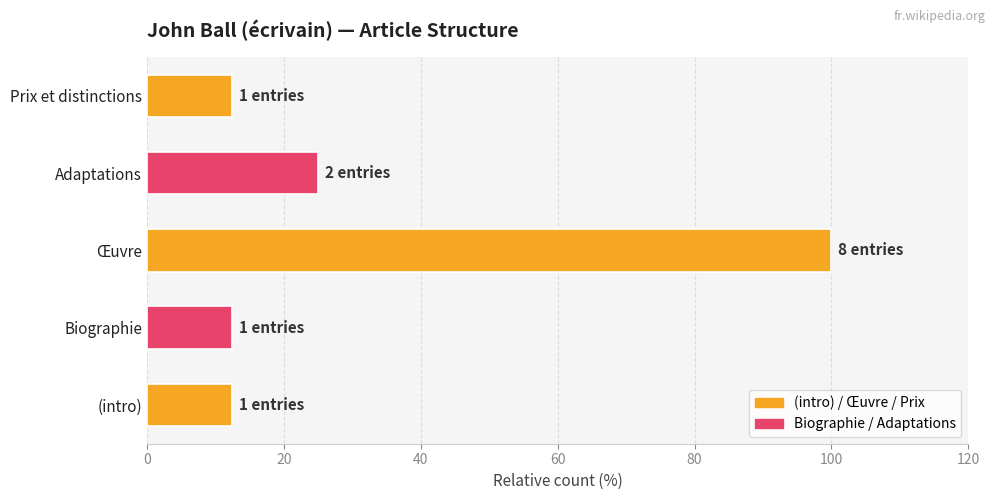

Where is the data nearest to the value 56?

Adaptations